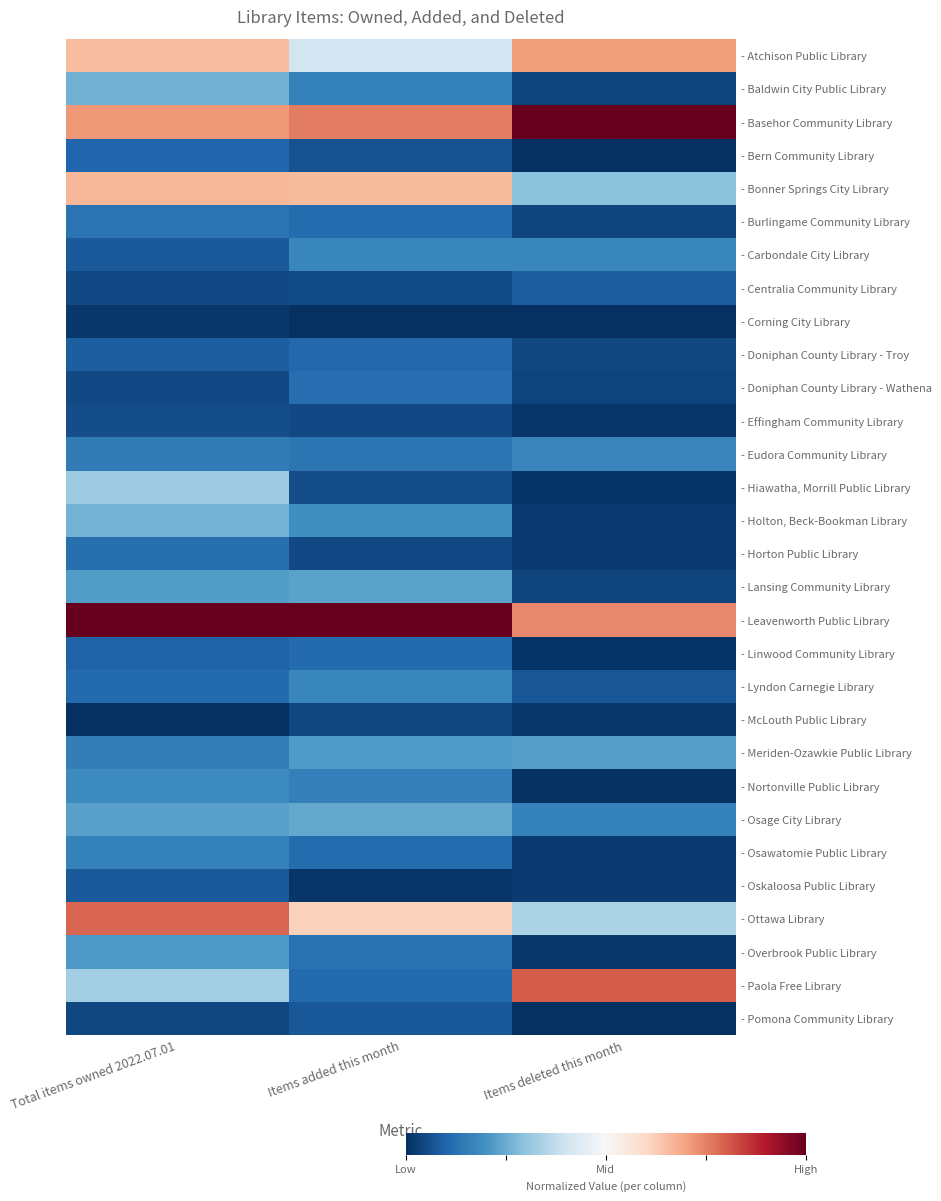

How many distinct data groups are displayed?

30